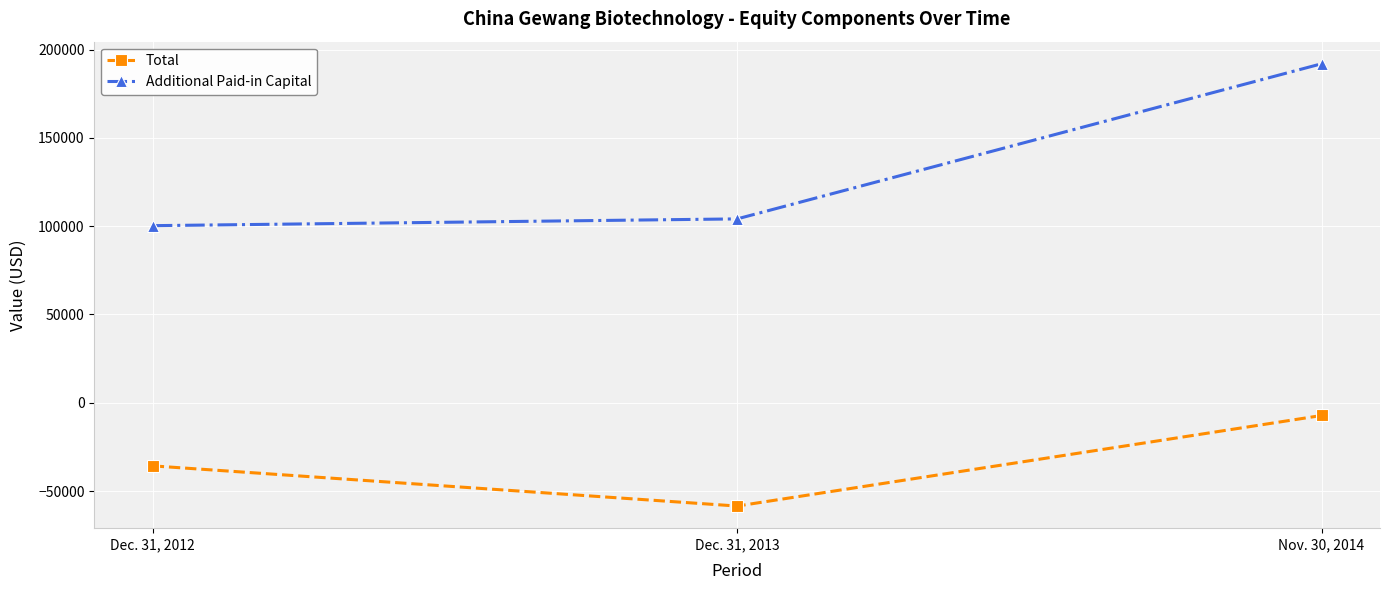

What is the spread (max minus min) of values at Nov. 30, 2014?

199210